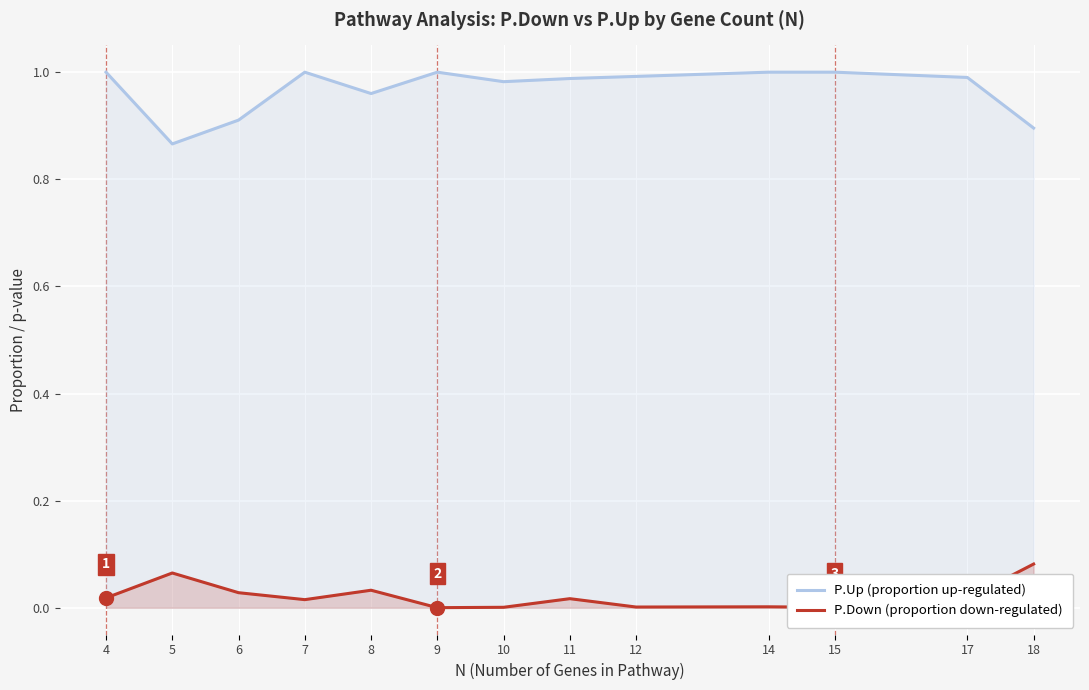

What is the value of the P.Down (proportion down-regulated) point at the 13th from the left?

0.1